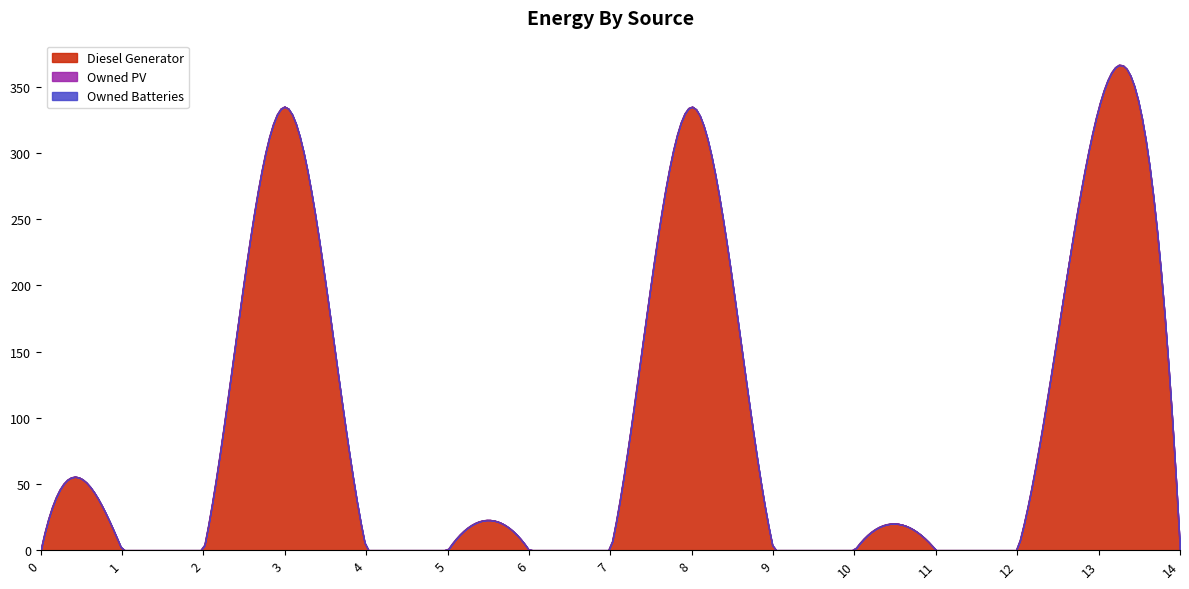

True or false: Diesel Generator and Owned Batteries cross at least once.

False